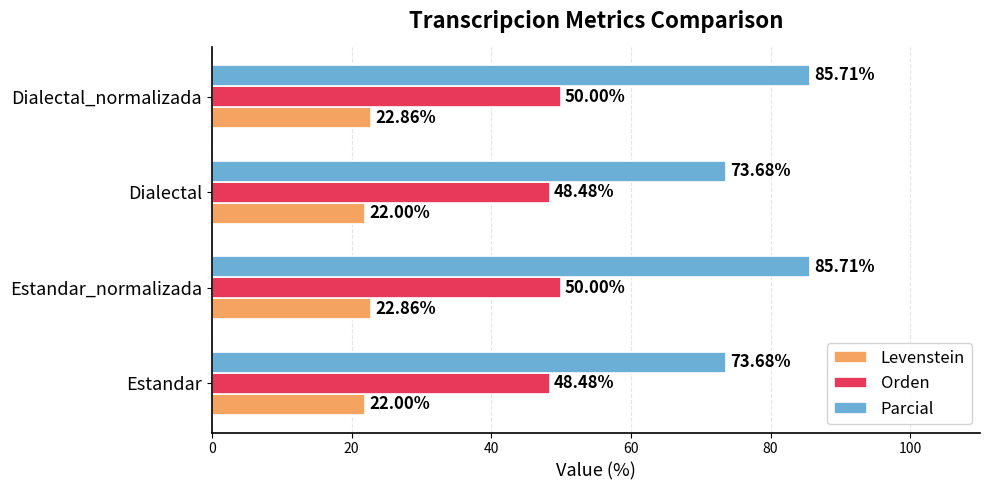

How many values in the Parcial series exceed 85?

2